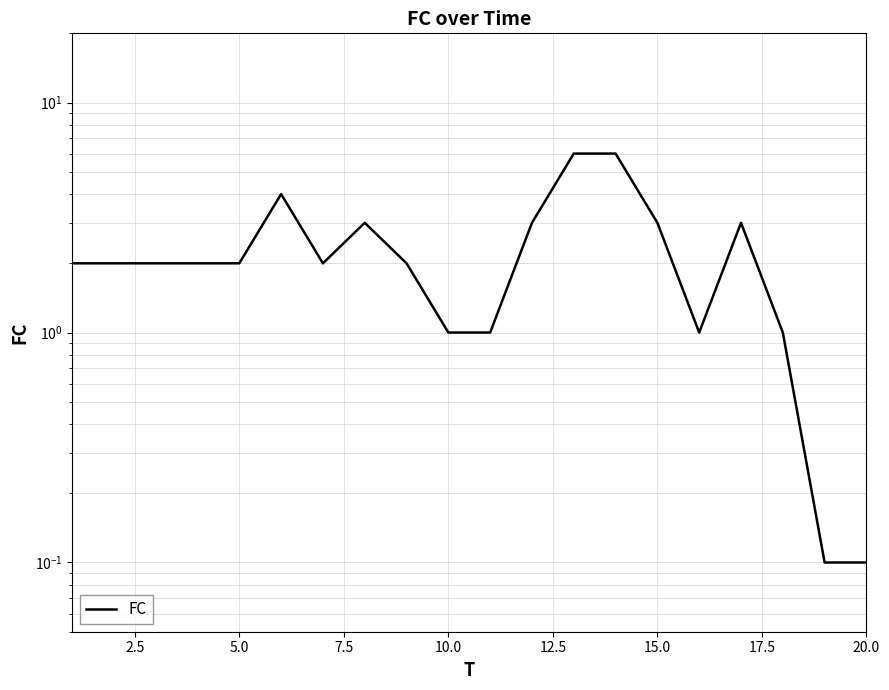

Count the number of categories in the chart.

20